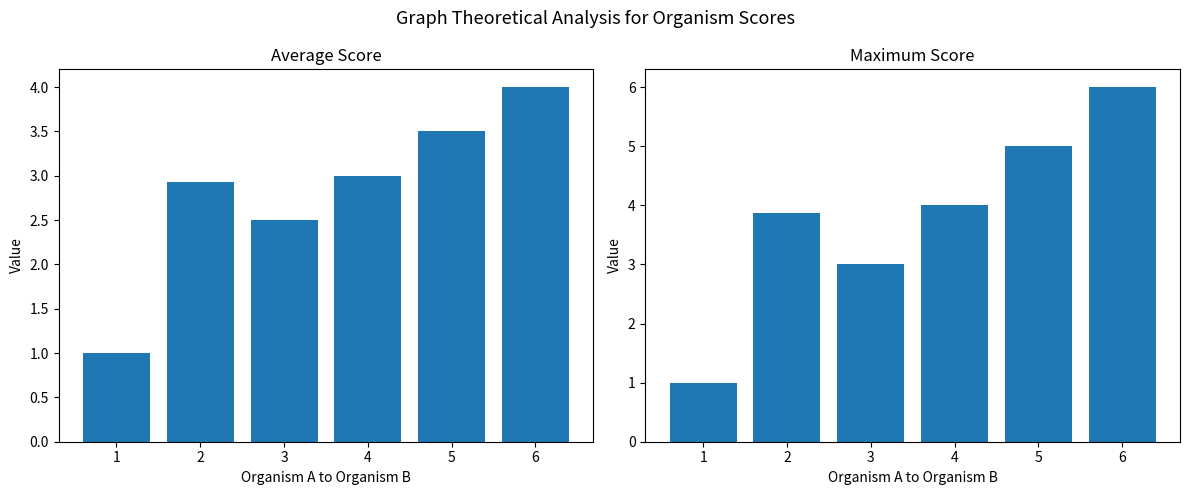

What are all the series names shown in the legend?

Average Score, Maximum Score